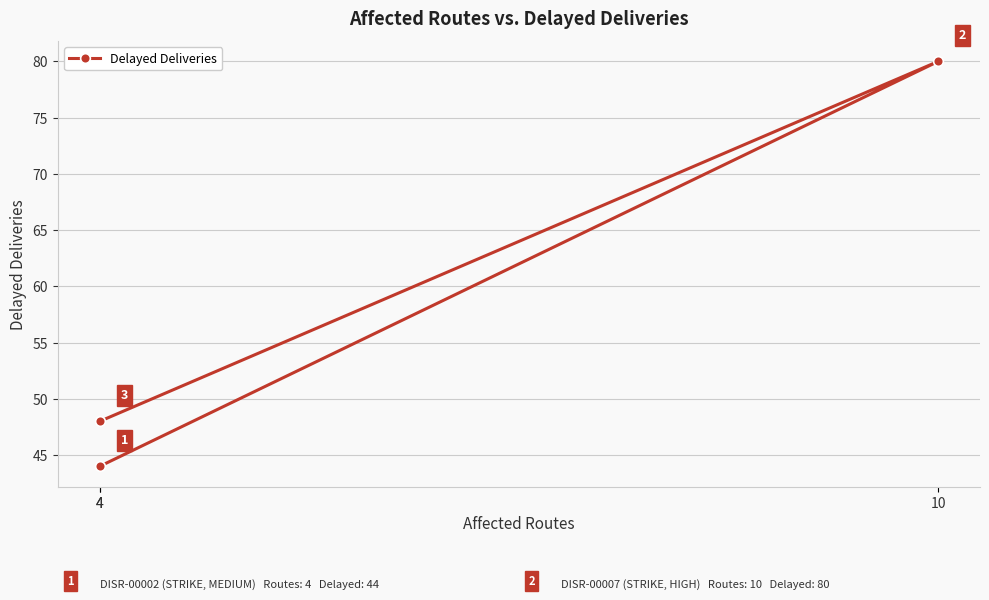

What is the approximate value at 10?

80